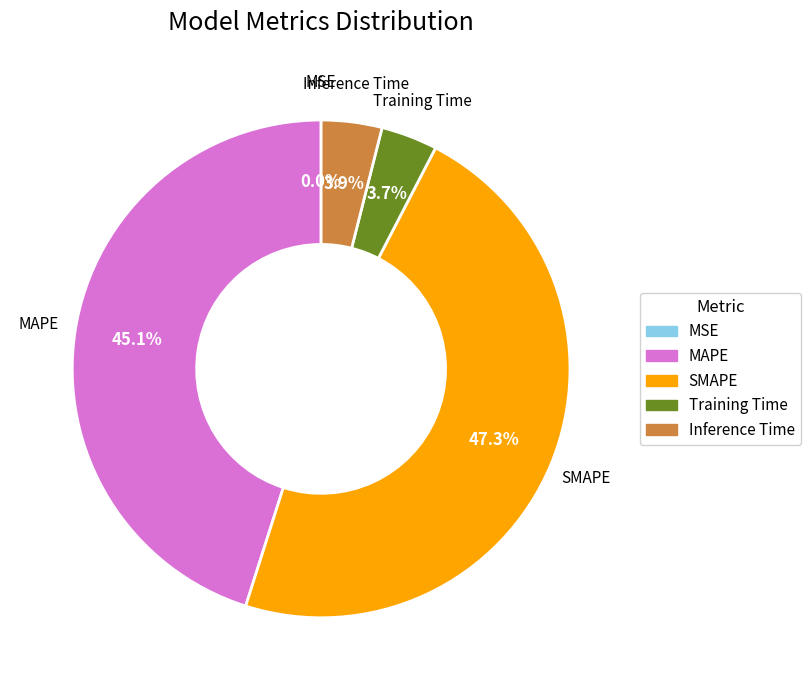

Combined, what portion of the pie is SMAPE and Inference Time?

51.2%